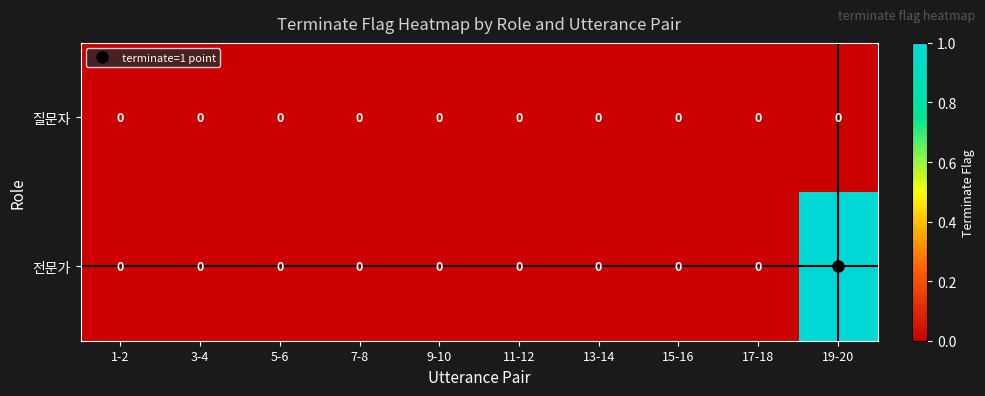

At which category is the sum across all series the highest?

19-20